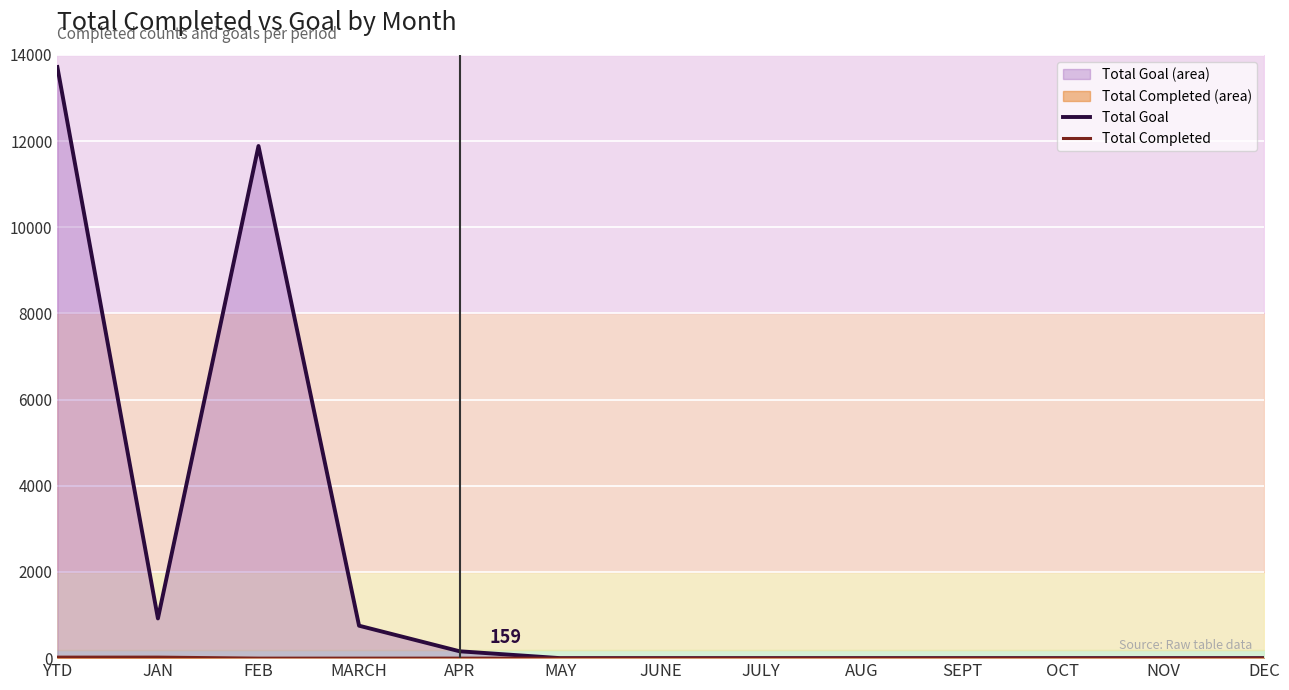

At which category does the chart reach its minimum across all series?

MAY